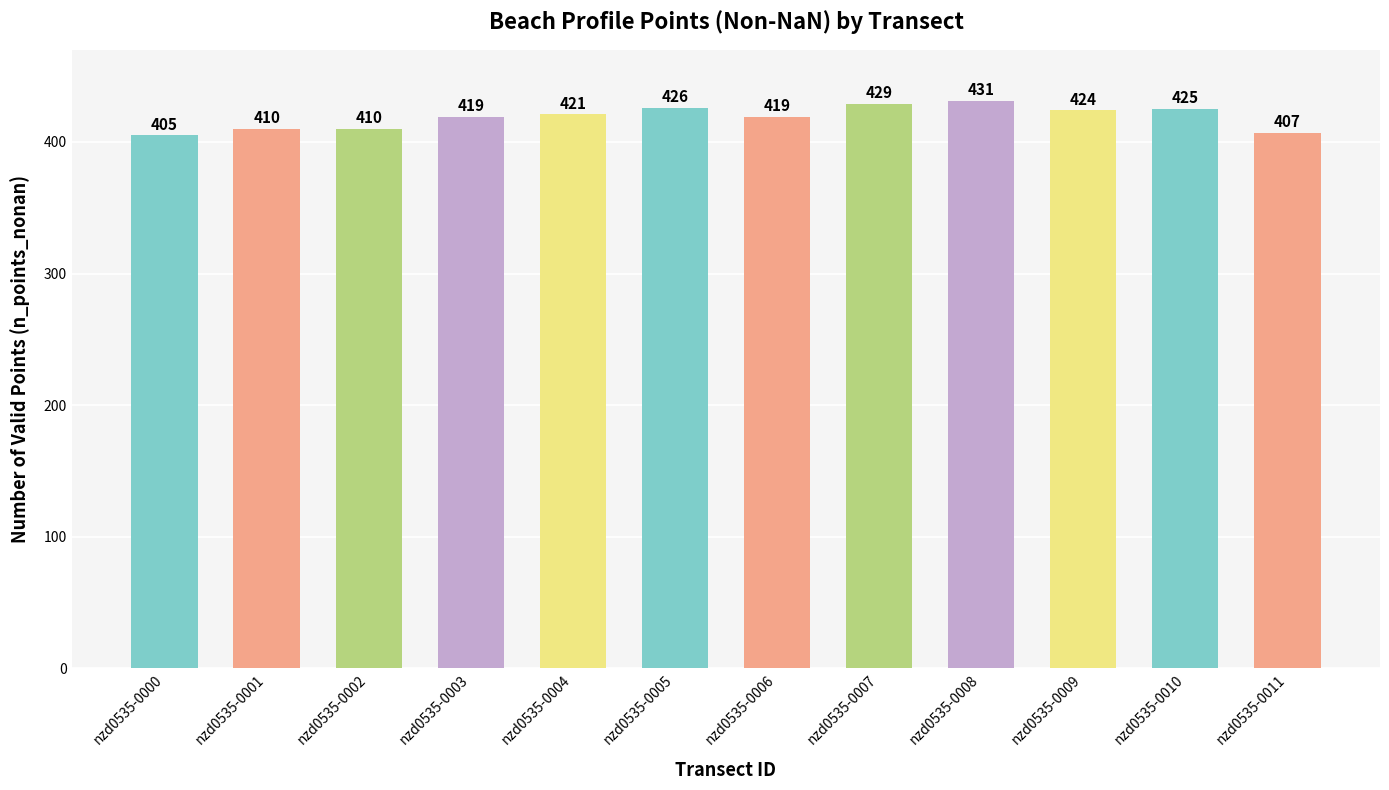

How many bars are there in total?

12